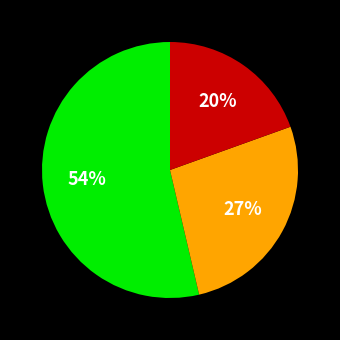

How many slices are in this pie chart?

3